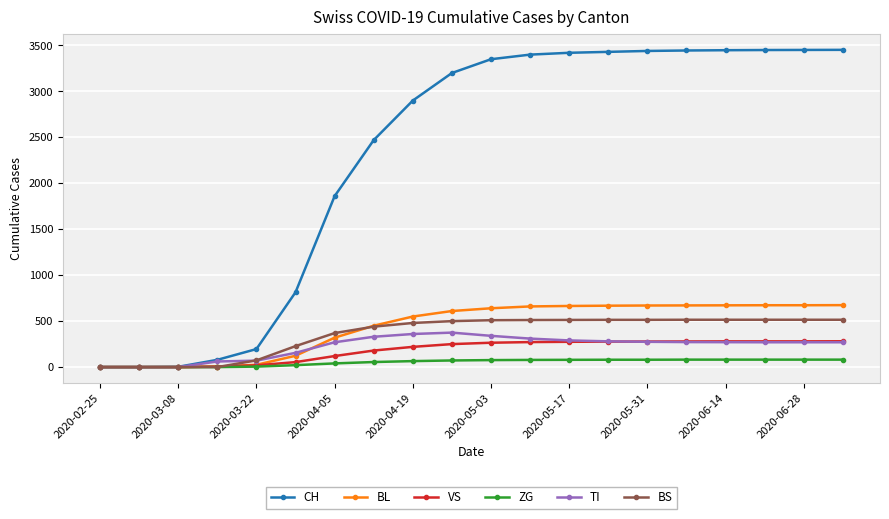

At how many categories does at least one series exceed 2732?

12